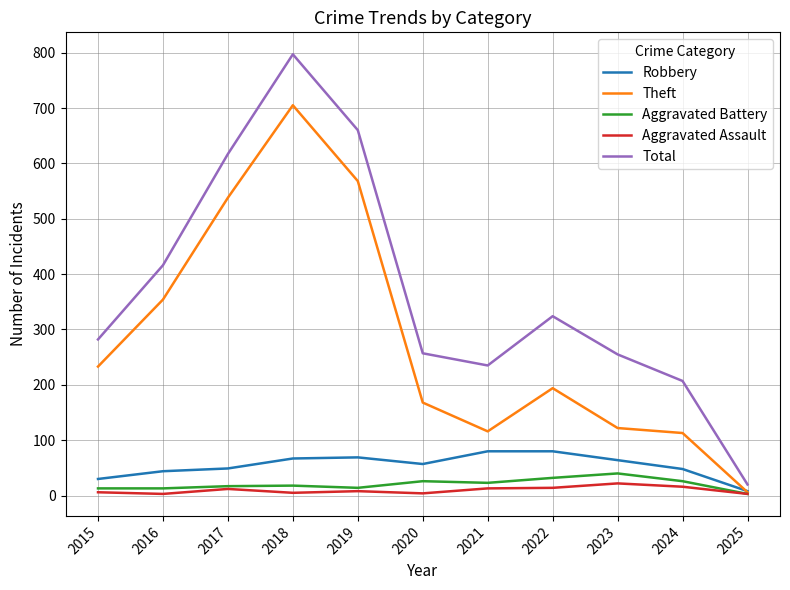

What is the sum of the Aggravated Battery values at 2019 and 2021?

37